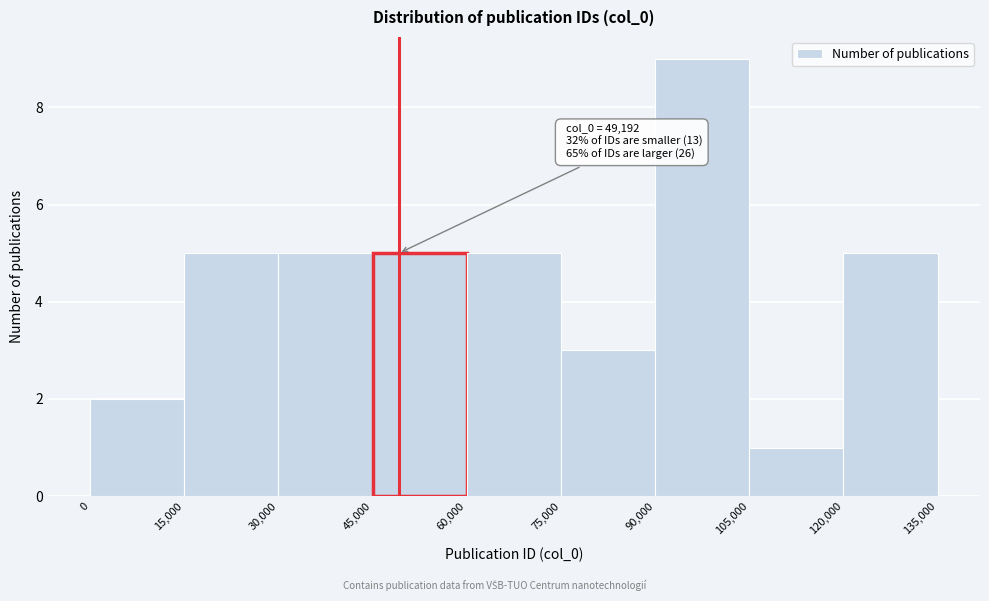

Over which range of the x-axis is the bar tallest?

90,000 to 105,000